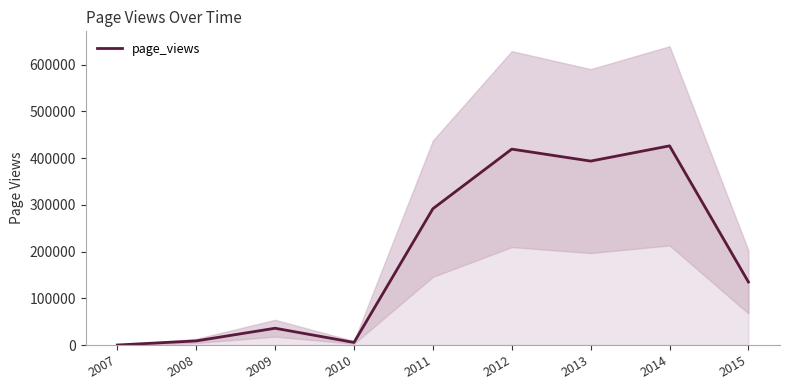

List the labels in order of value, largest first.

2014, 2012, 2013, 2011, 2015, 2009, 2008, 2010, 2007